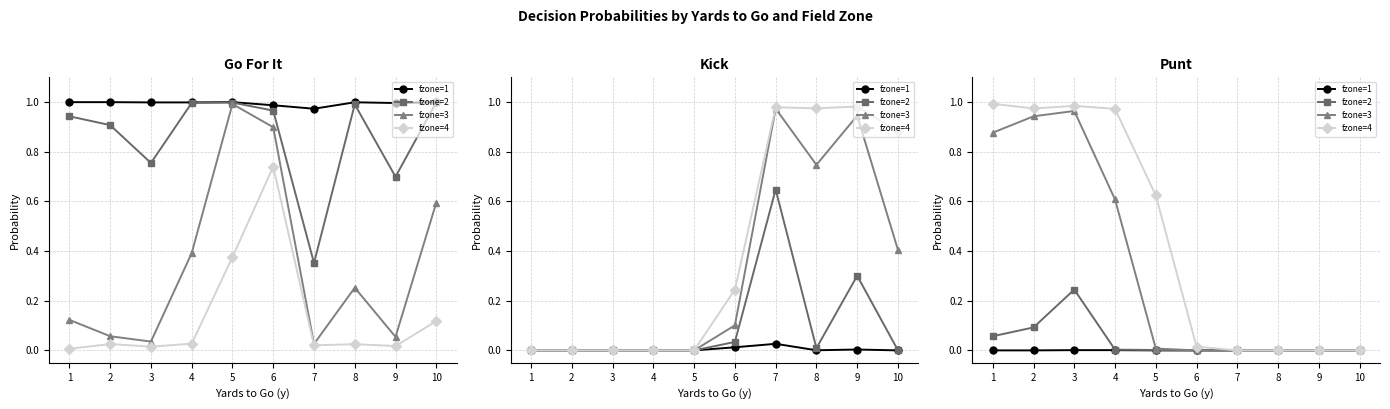

Is the value of fzone=4 at 3 greater than the value of fzone=3 at 3?

Yes